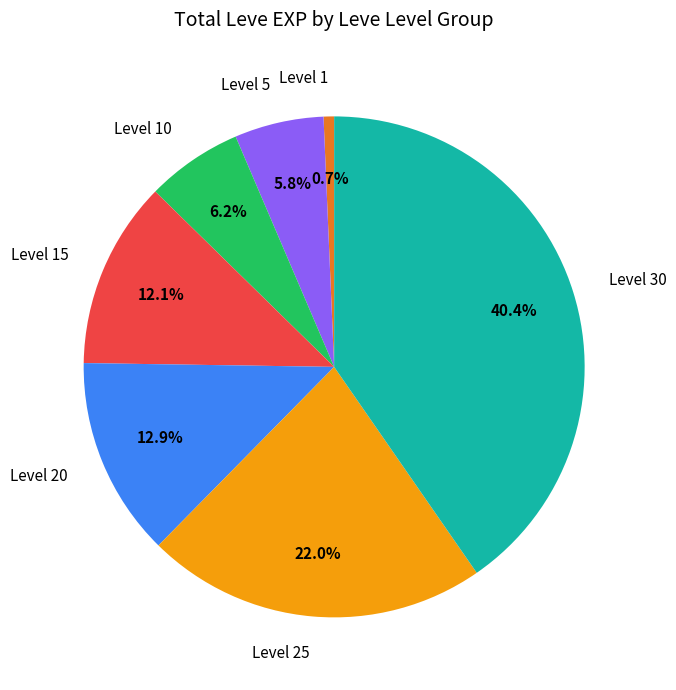

How many slices are in this pie chart?

7